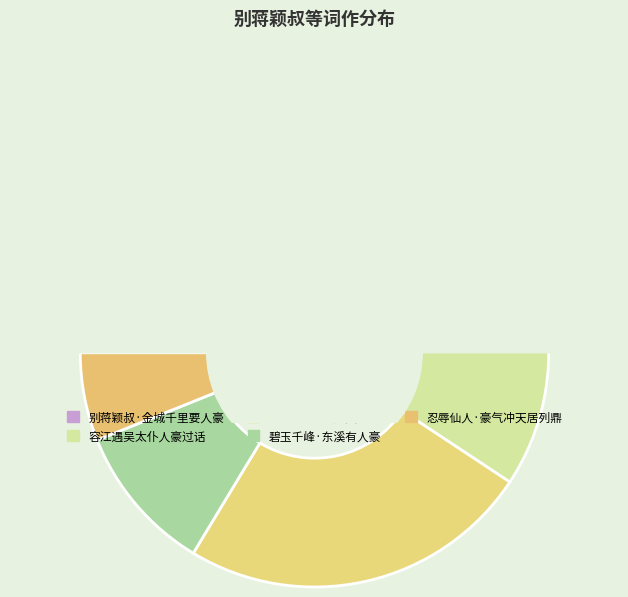

True or false: 好事近·横海几人豪 accounts for 12% of the total.

False